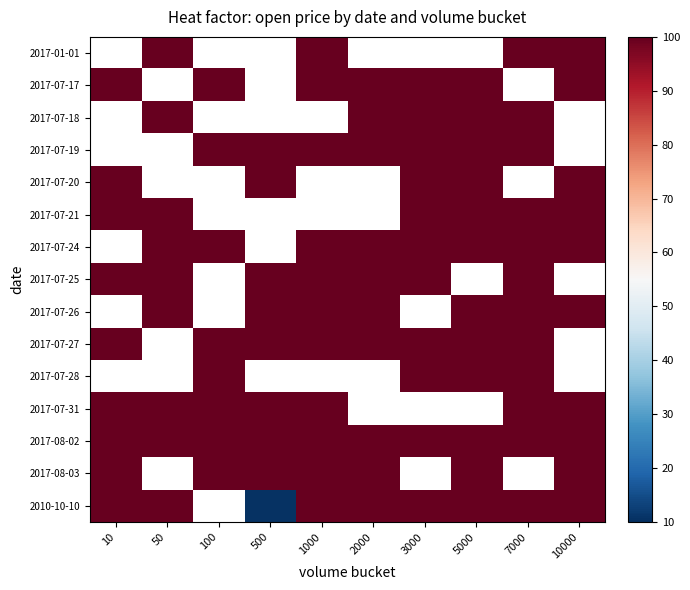

Count the 2017-07-28 values in the range 100 to 101.

4